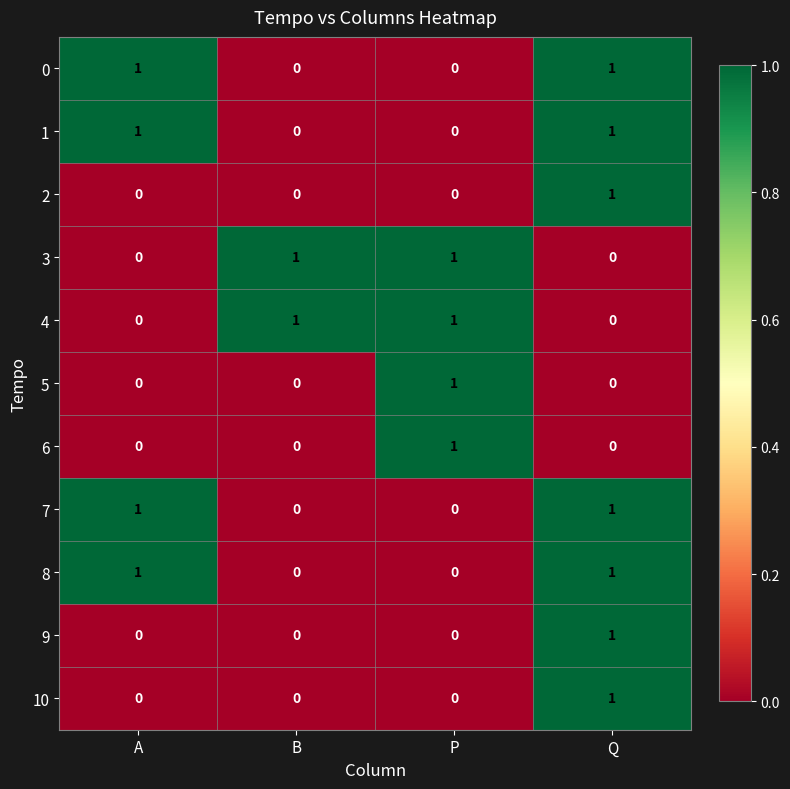

What is the difference between the highest and lowest values at P?

1